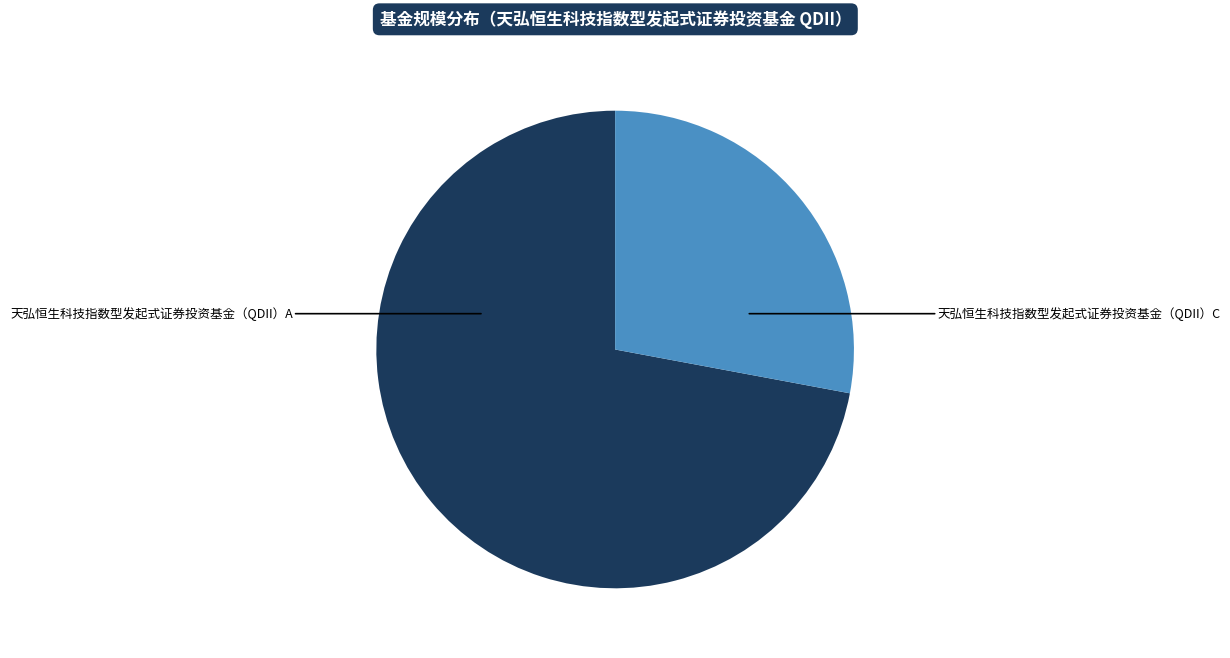

Which has a higher value, 天弘恒生科技指数型发起式证券投资基金（QDII）C or 天弘恒生科技指数型发起式证券投资基金（QDII）A?

天弘恒生科技指数型发起式证券投资基金（QDII）A